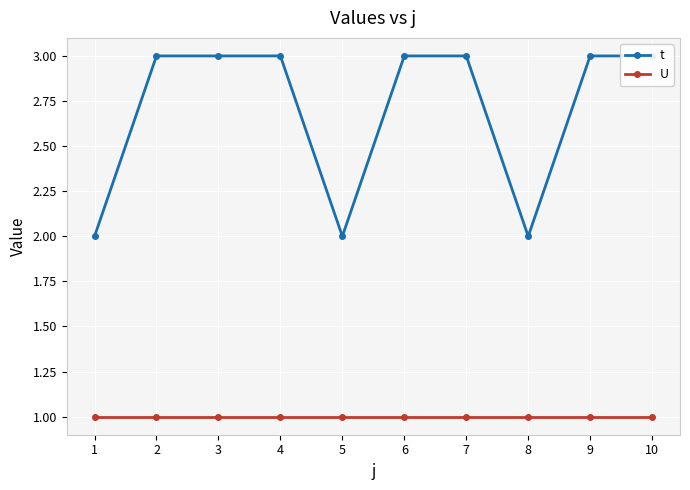

True or false: t and U cross at least once.

False